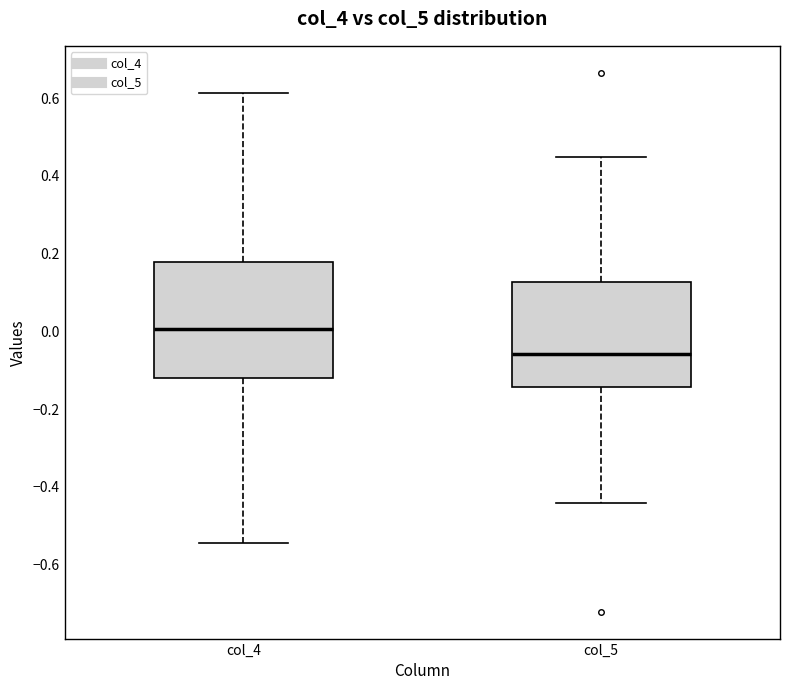

Which box is the tallest, from its lower edge to its upper edge?

col_4